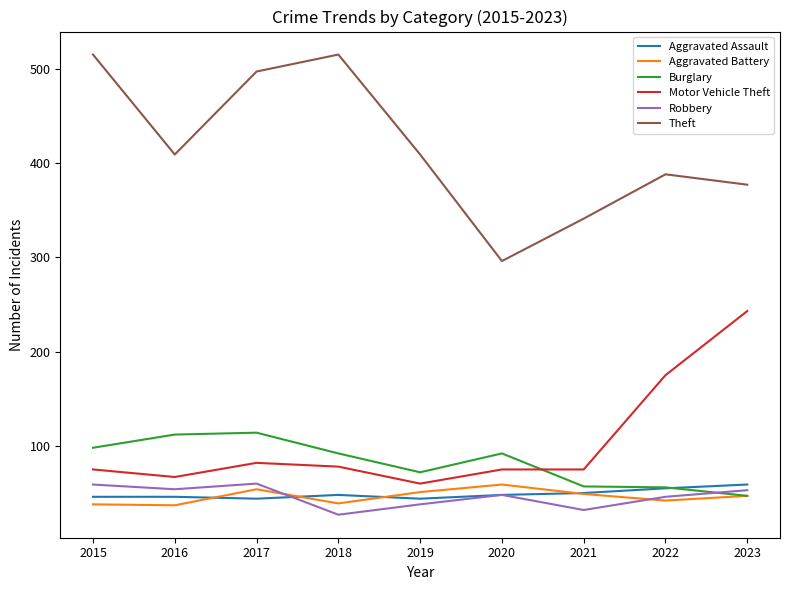

Does the chart have visible grid lines?

No